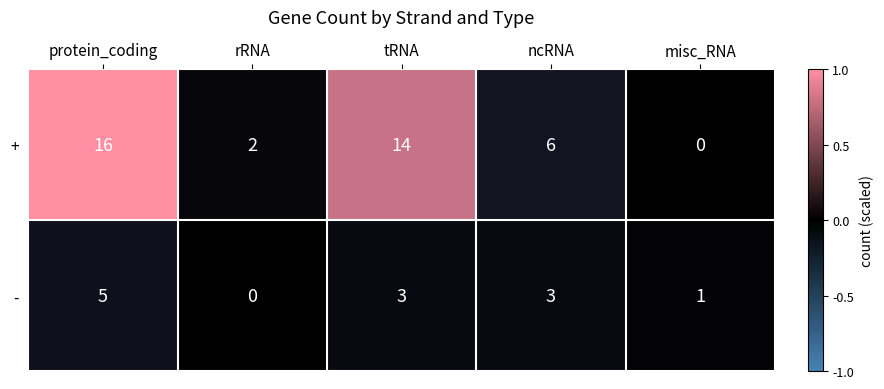

Rank the series by their maximum value, from lowest to highest.

-, +